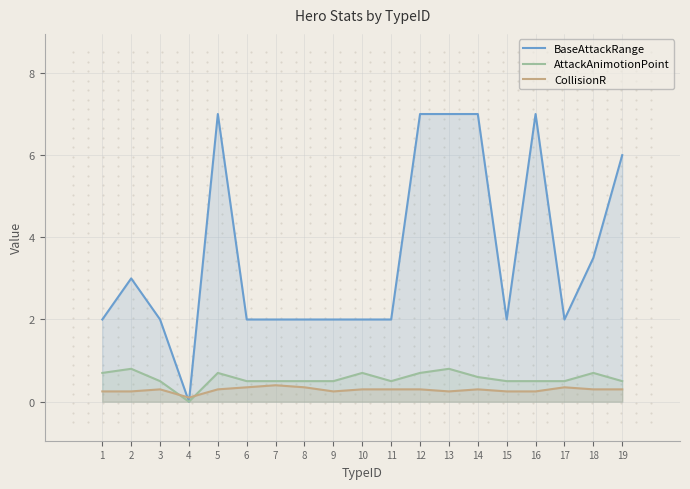

Is the value of AttackAnimotionPoint at 3 greater than the value of BaseAttackRange at 7?

No